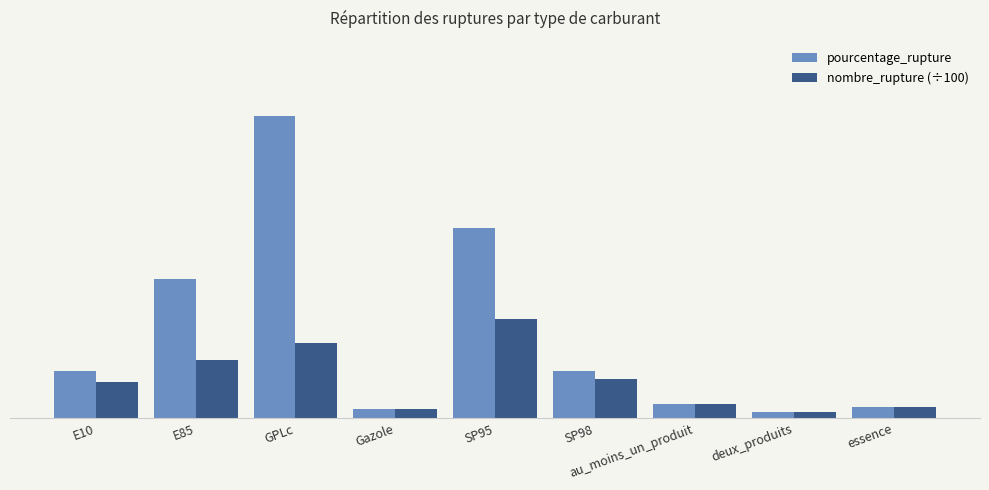

At which category is the sum across all series the highest?

GPLc